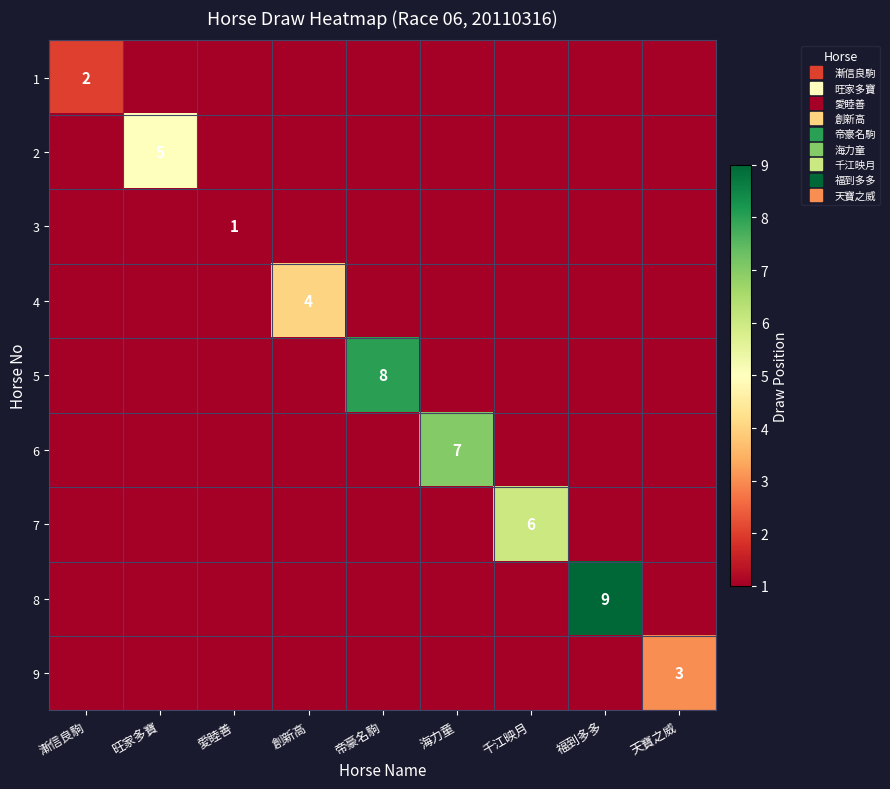

What is the spread (max minus min) of values at 漸信良駒?

2